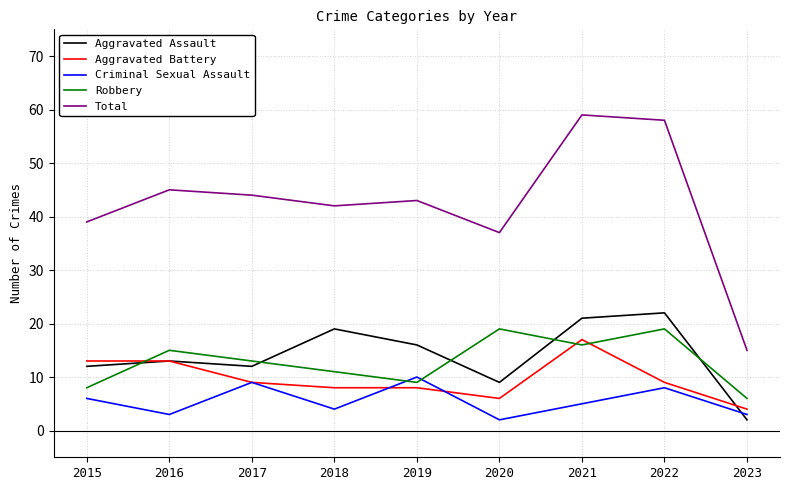

What is the lowest value of the Robbery series?

6